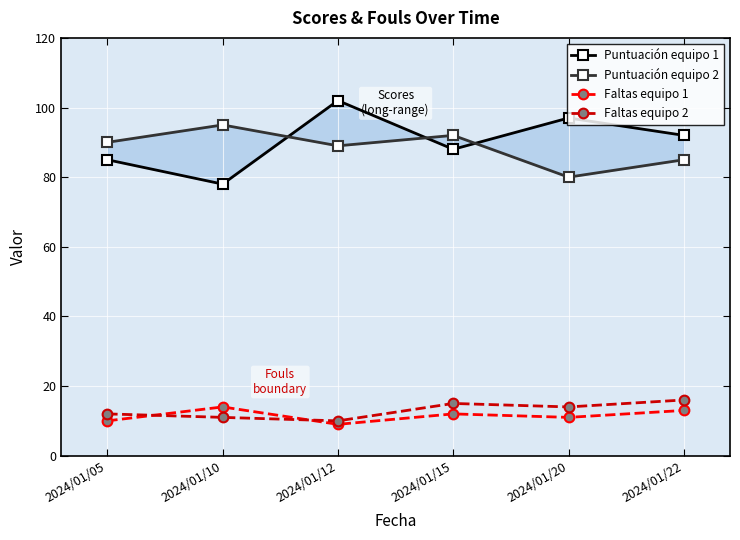

True or false: Faltas equipo 2 has a value of 14 at 2024/01/20.

True